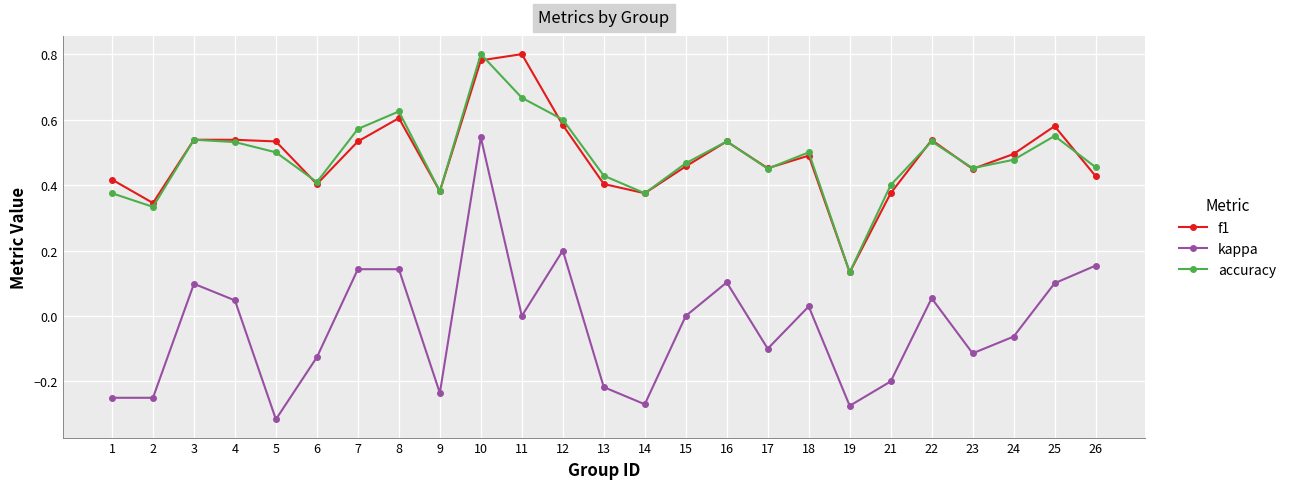

Between 13 and 17, which series saw the biggest shift?

kappa